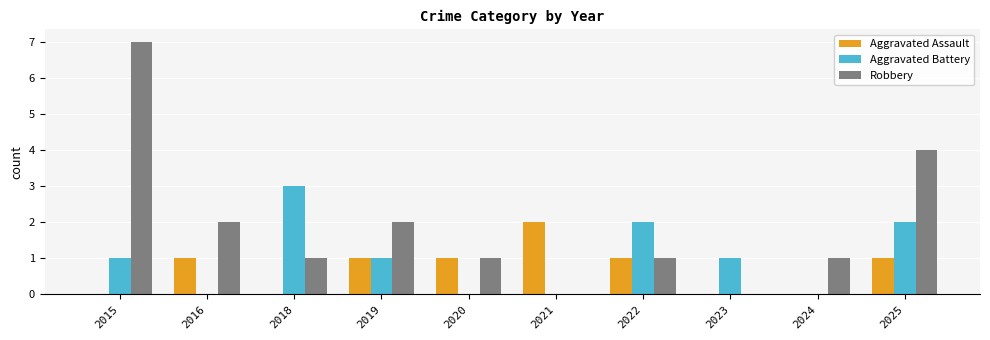

What is the sum of the Aggravated Battery values at 2022 and 2023?

3